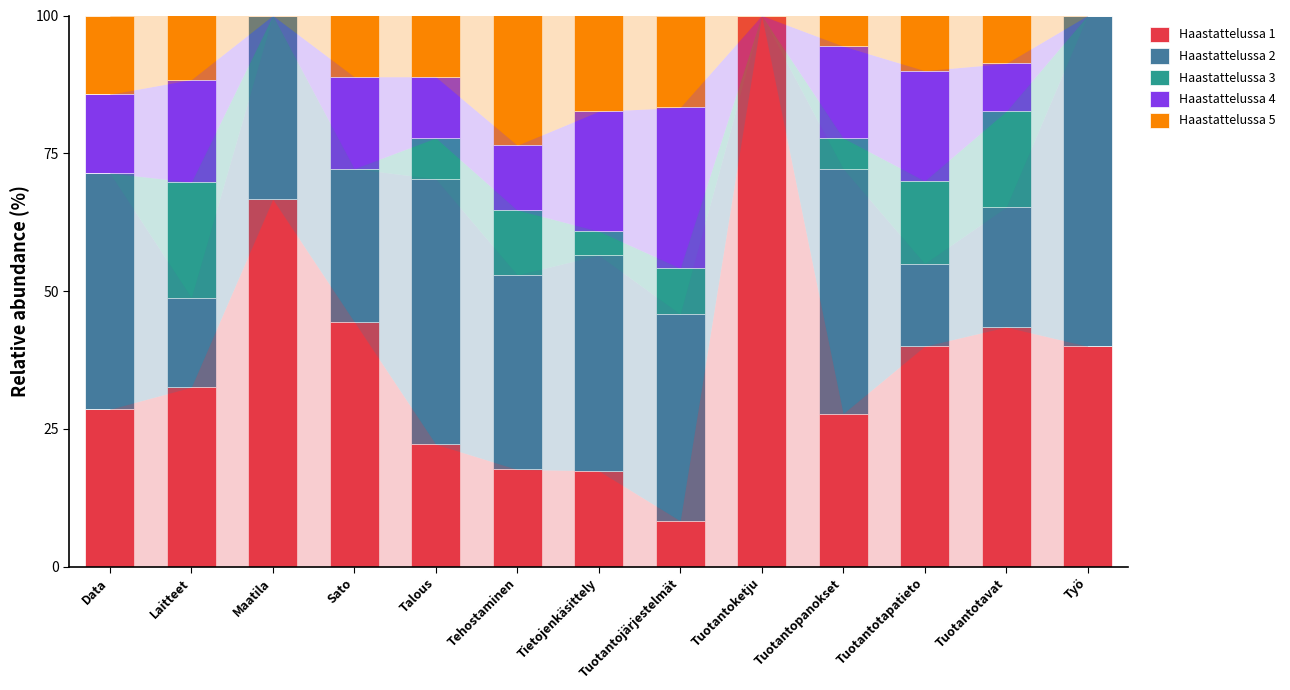

What is the total value across all series at Laitteet?

100.0